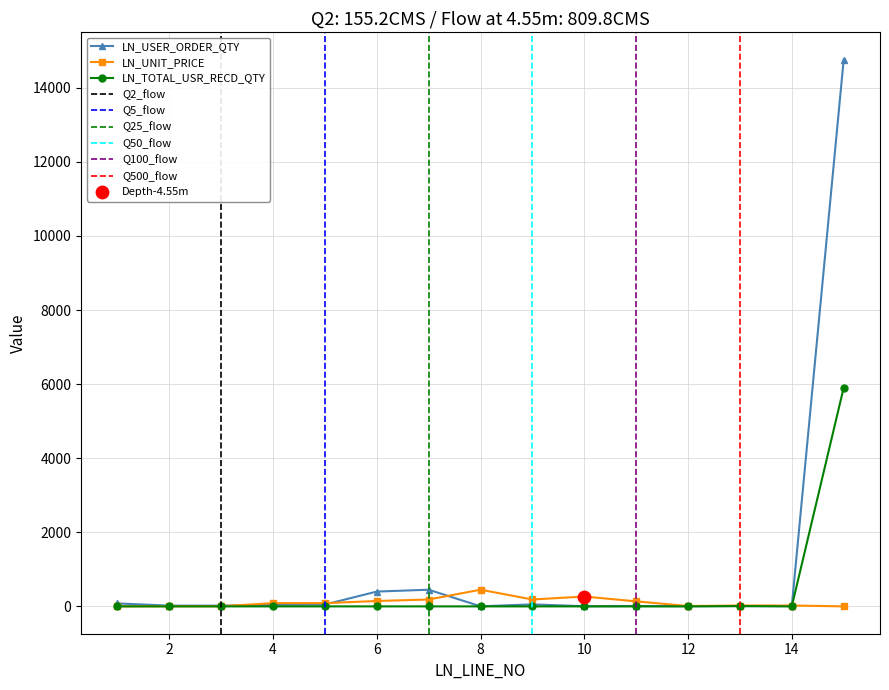

At which category is the sum across all series the highest?

15